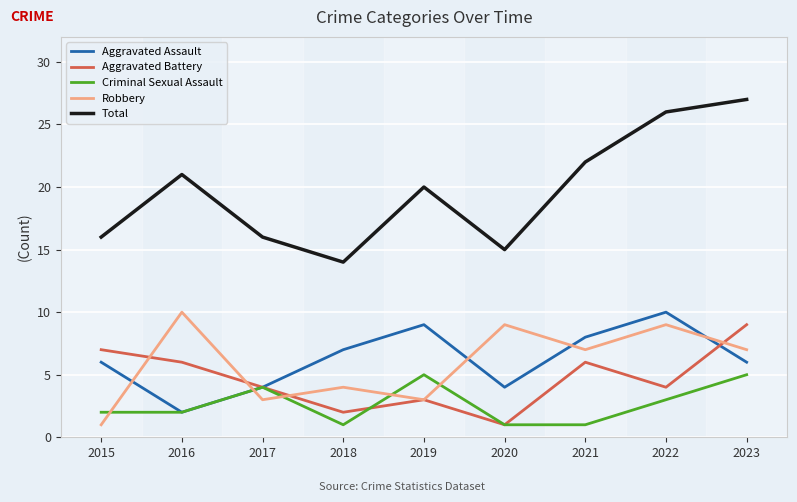

What is the difference between the maximum and second lowest values in the Aggravated Battery series?

7